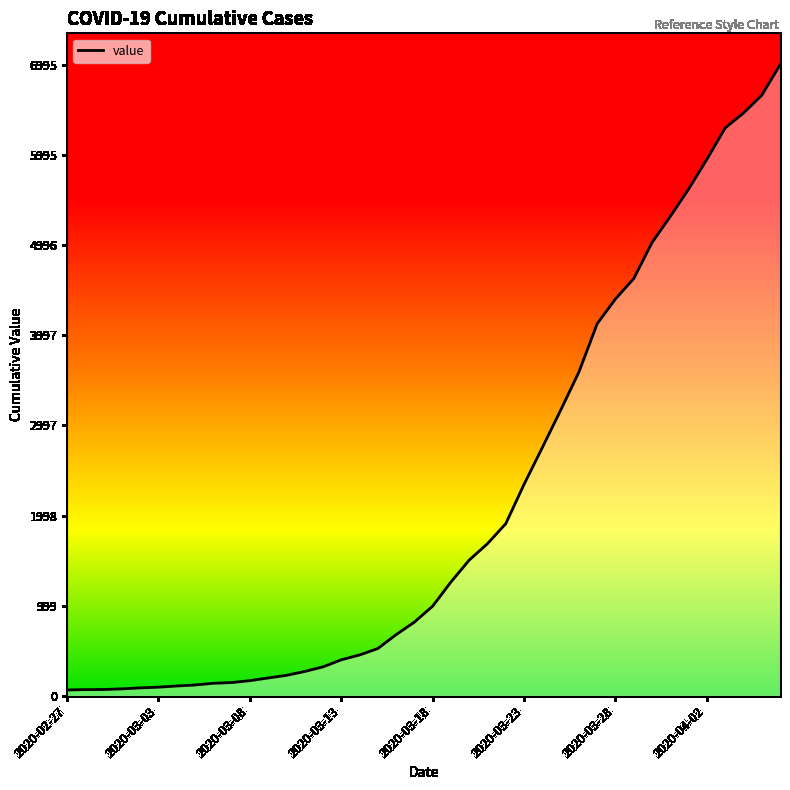

What is the difference between the maximum and minimum values?

6931